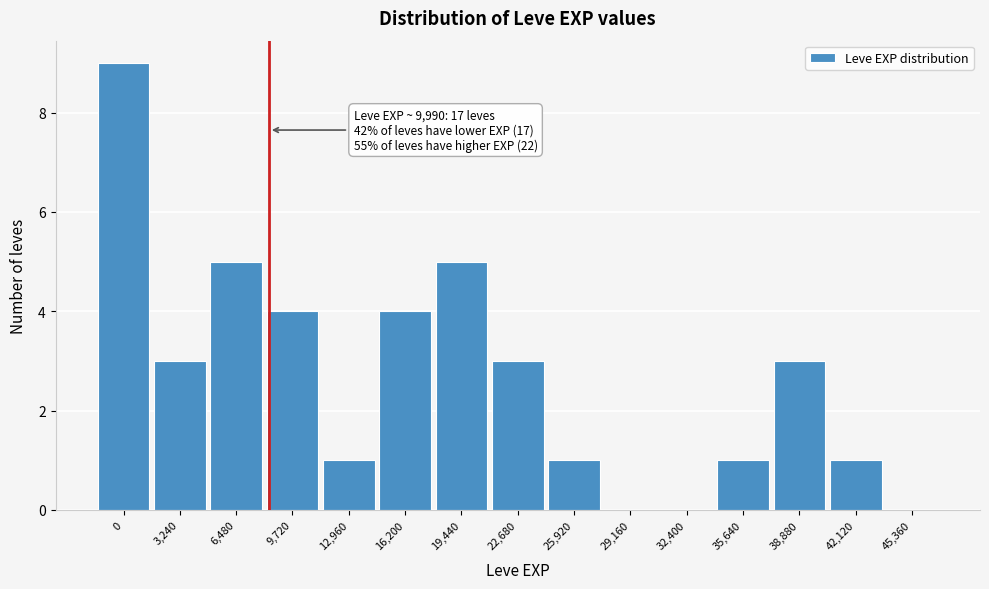

Reading left to right, list all the values displayed in this chart.

0=9	3,240=3	6,480=5	9,720=4	12,960=1	16,200=4	19,440=5	22,680=3	25,920=1	29,160=0	32,400=0	35,640=1	38,880=3	42,120=1	45,360=0